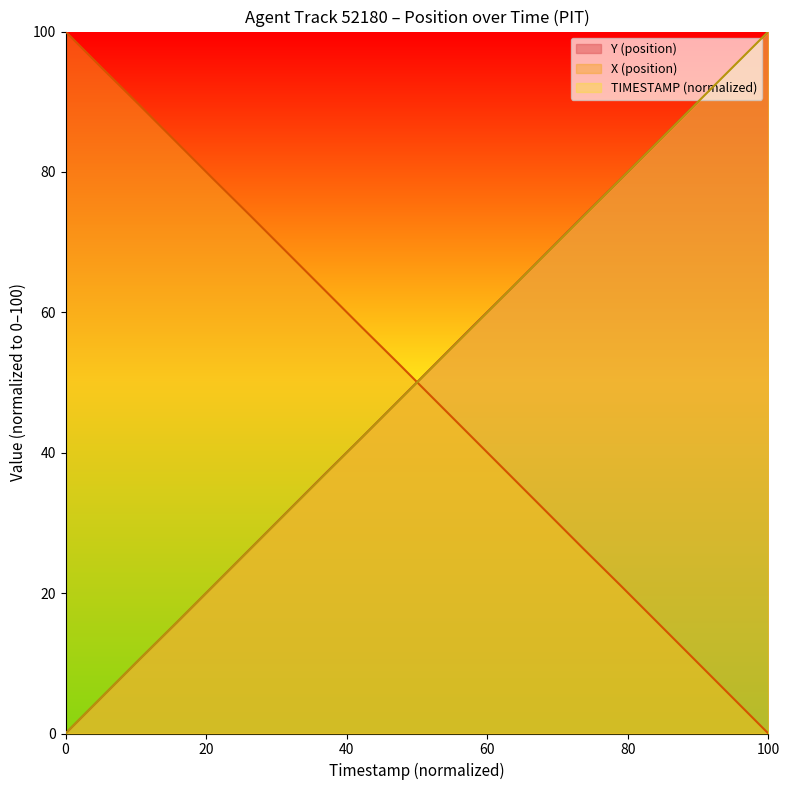

What is the average value of the TIMESTAMP series?

50.0